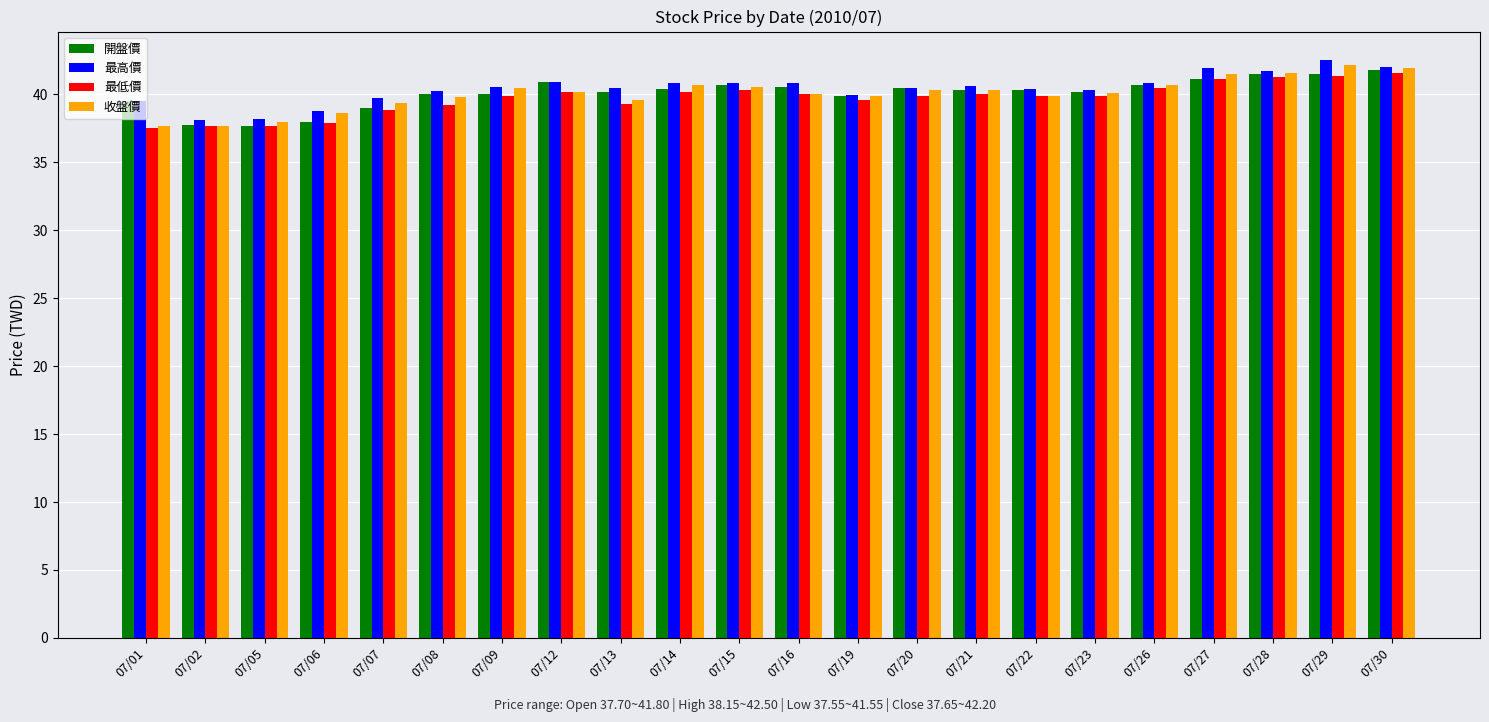

How many bars are there in total?

88